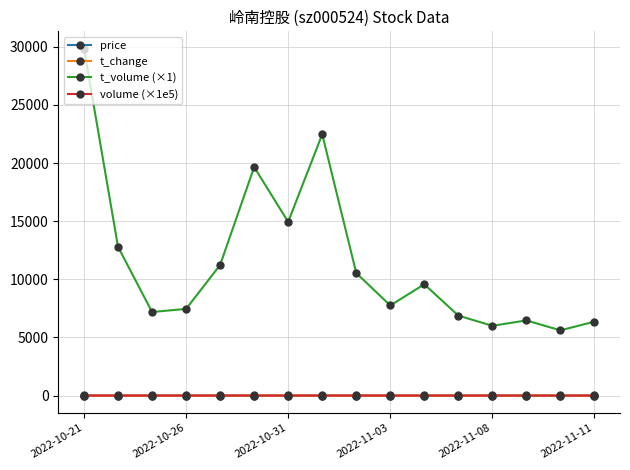

At how many categories does at least one series exceed 19097?

3